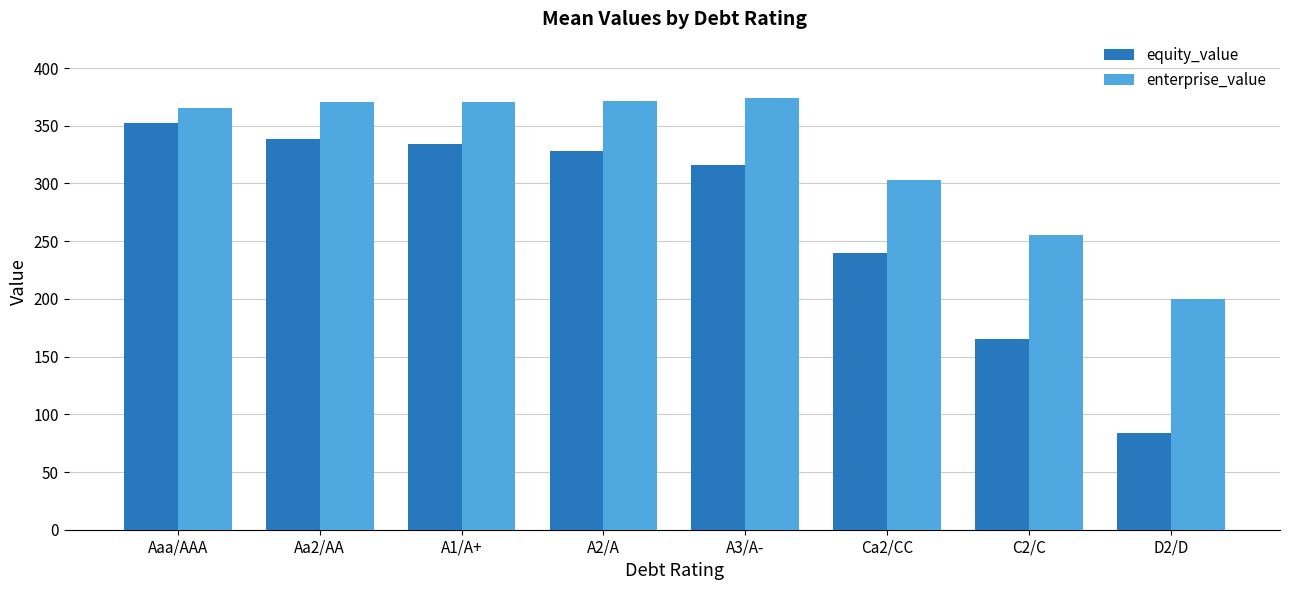

What is the difference between the maximum and minimum values in the enterprise_value series?

174.5